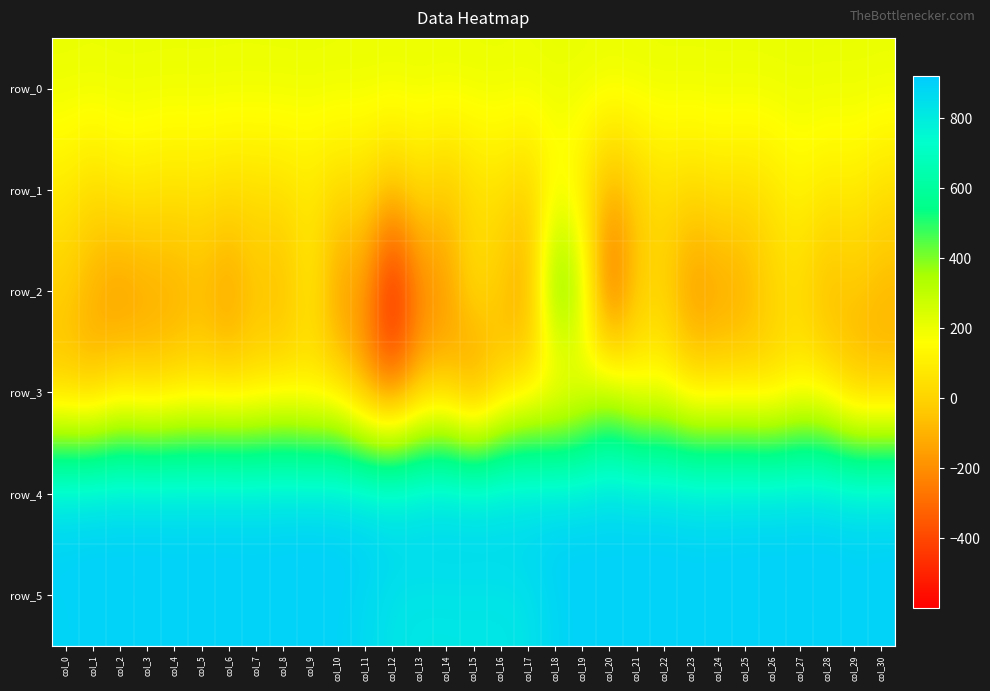

Between col_27 and col_7, which is larger?

col_27